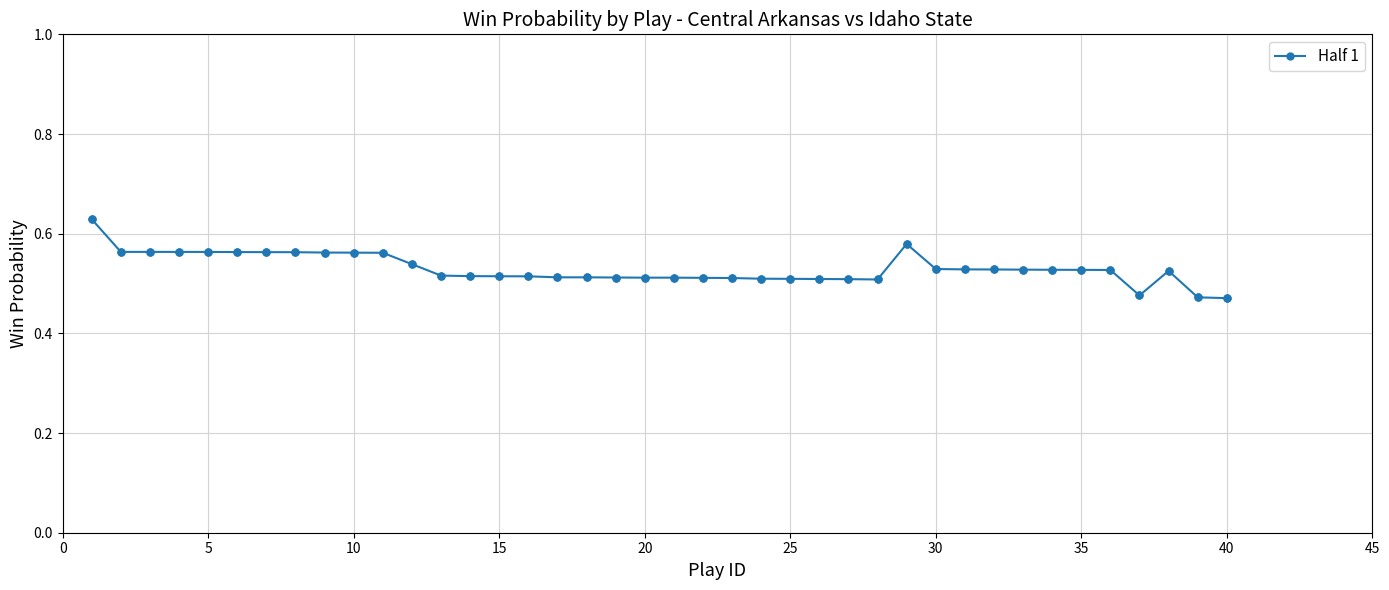

How many values are between 0 and 1?

40